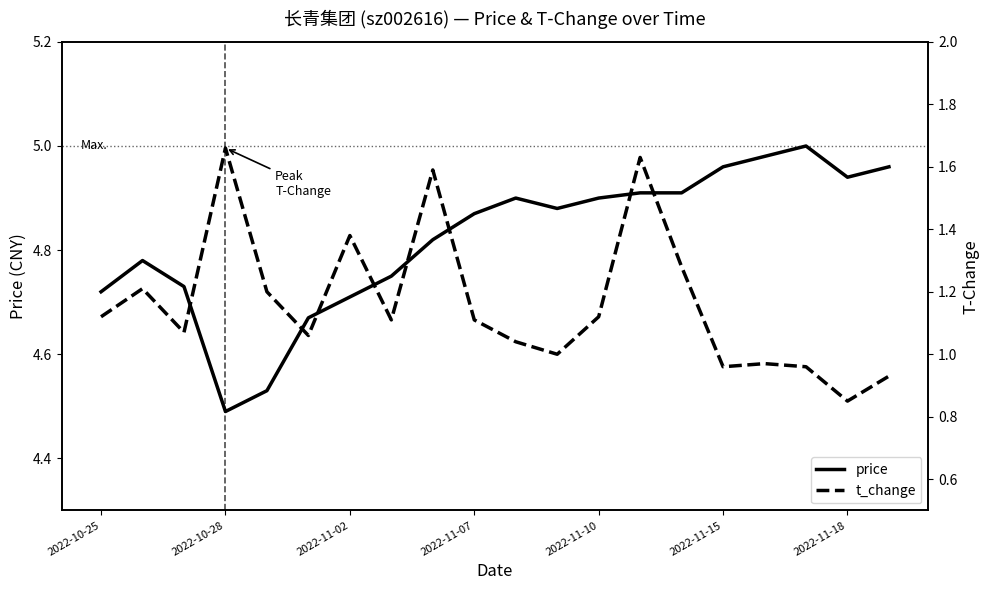

In price, how many points are lower than both neighbors (excluding endpoints)?

3